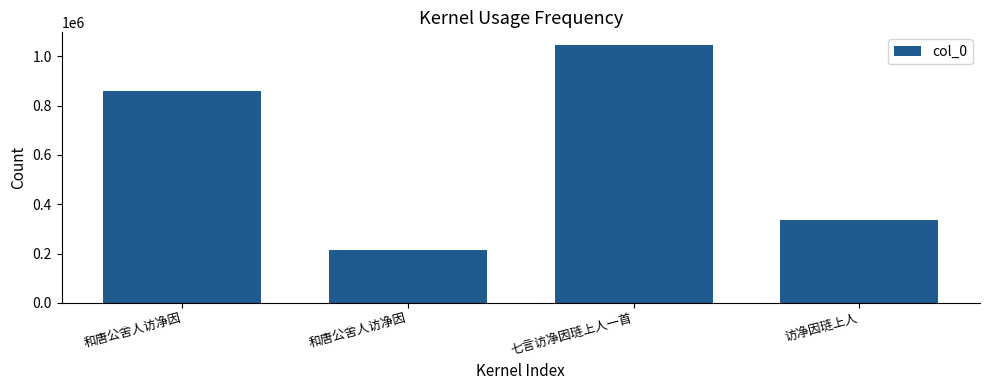

Are the bars horizontal?

No